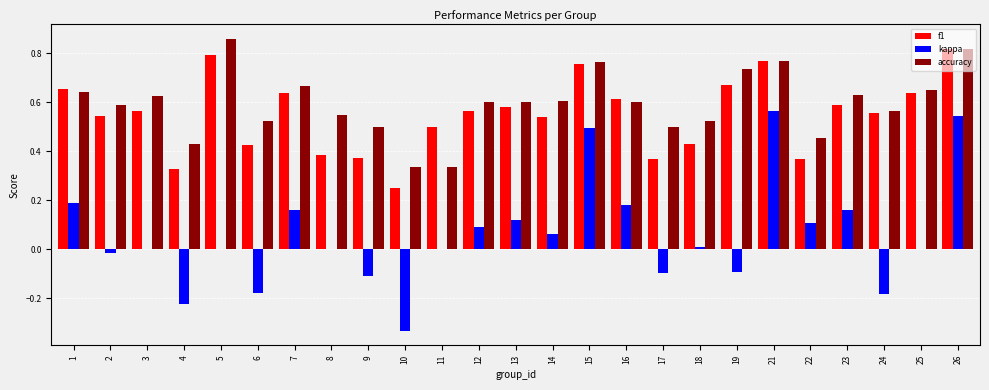

Which label corresponds to the largest value in the chart?

5